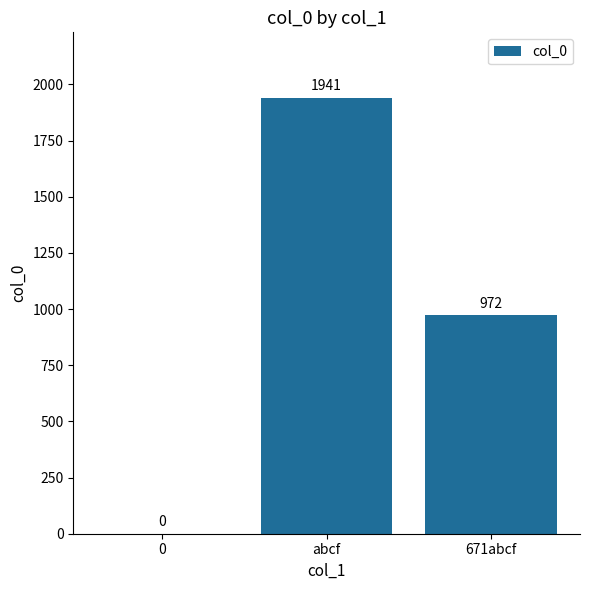

Count the number of data series in this chart.

1